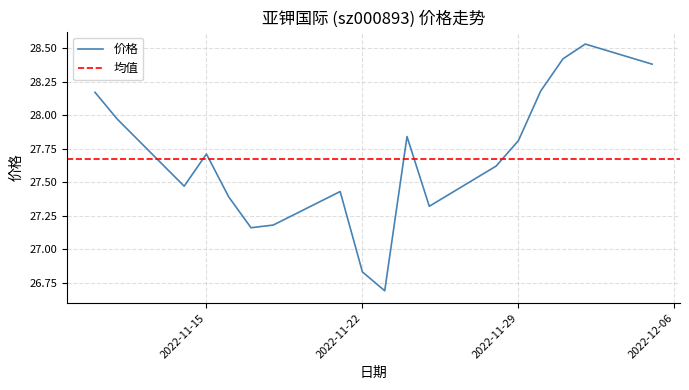

Which category has the lowest value across all series?

2022-11-23